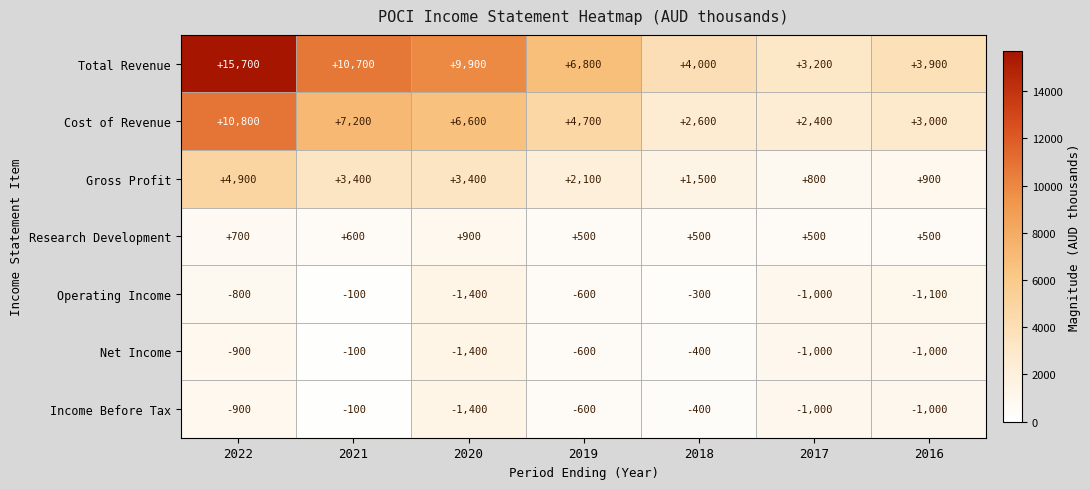

What value does the Gross Profit series have at 2018?

1500